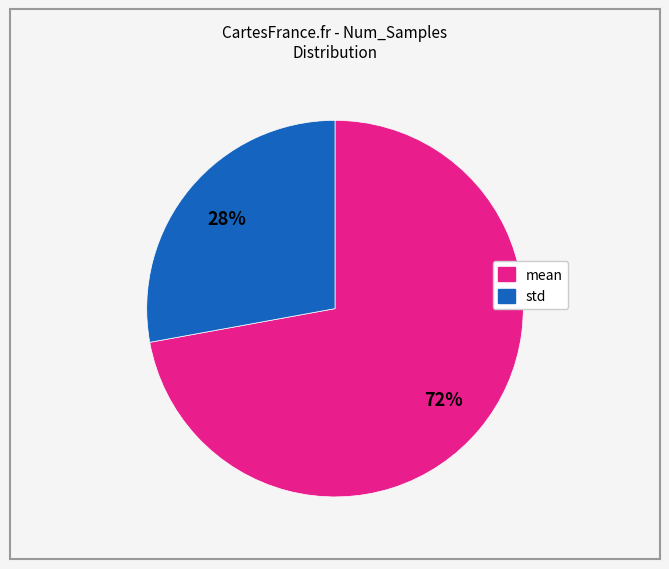

To the nearest percent, what is the average slice percentage?

50%